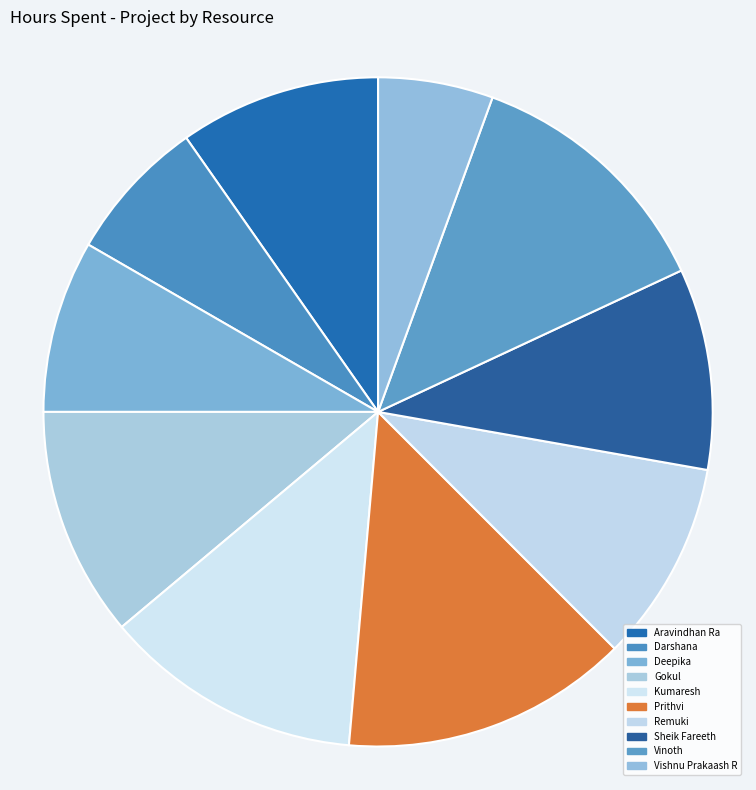

How many segments does this pie chart have?

10